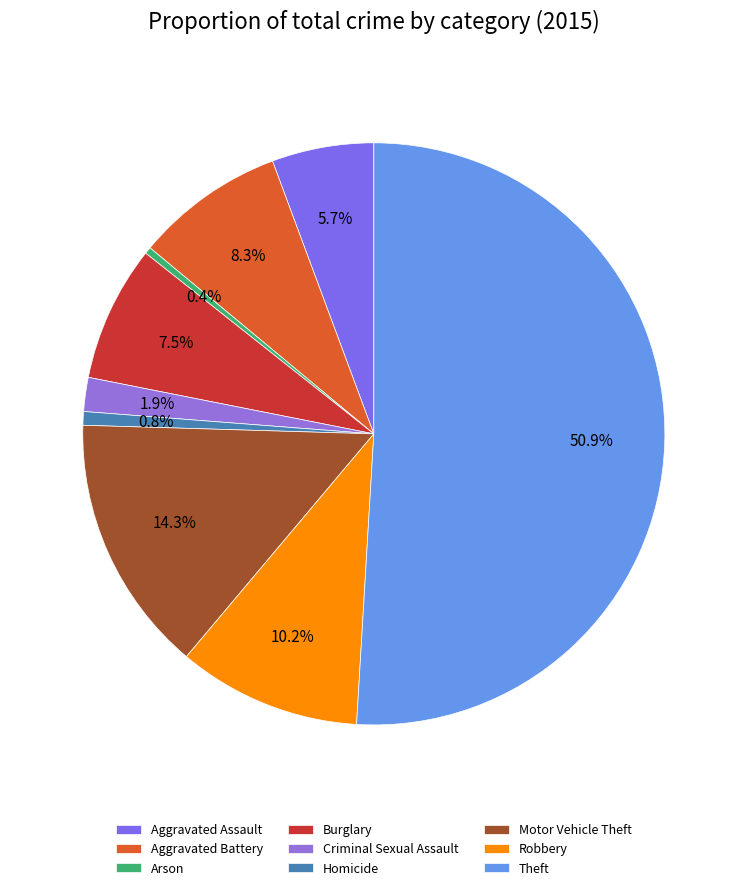

To the nearest percent, what percentage of the pie is Aggravated Battery?

8%